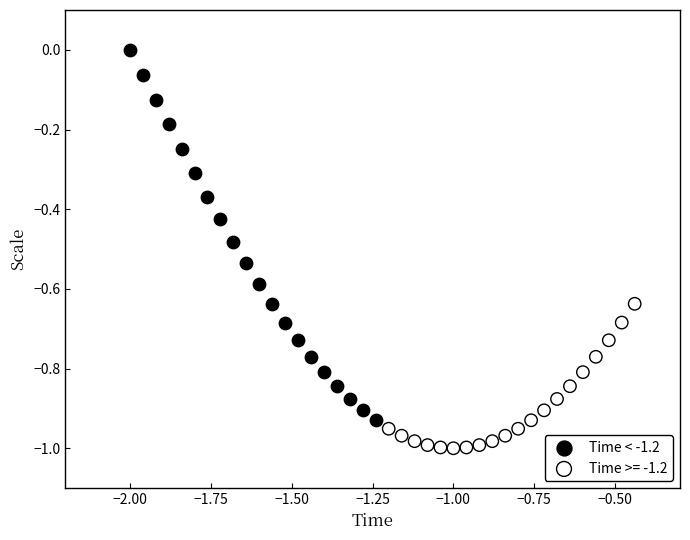

Which series has the largest Y range (max minus min)?

Time < -1.2